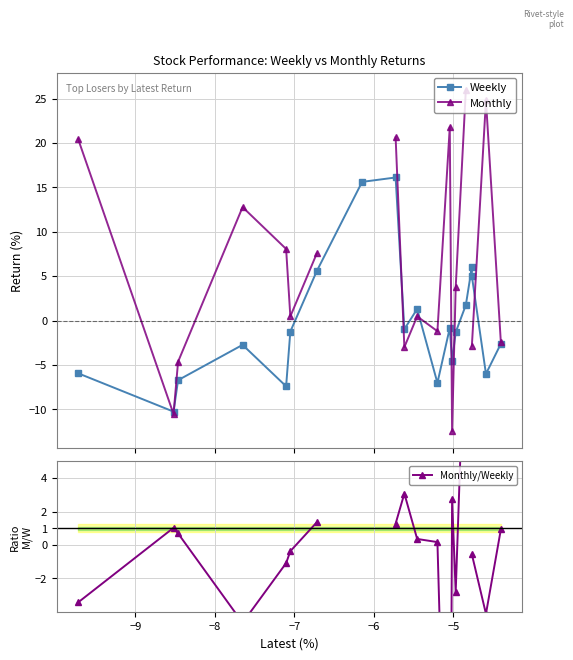

What is the difference between the maximum and minimum values in the Monthly/Weekly series?

40.8